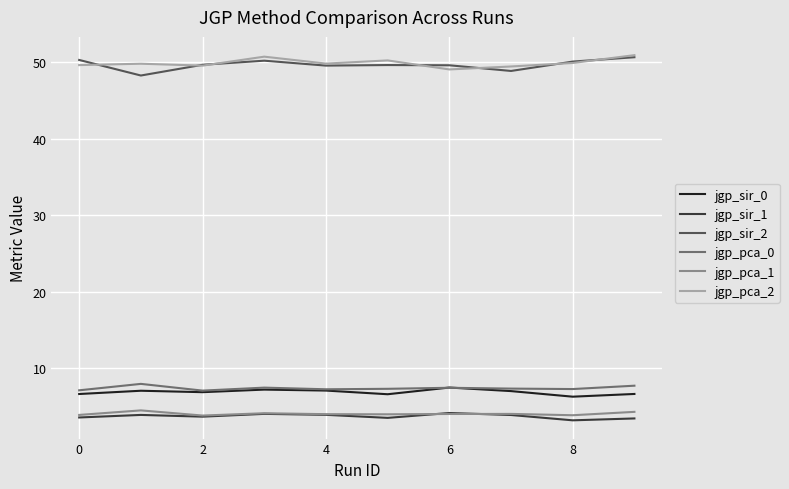

True or false: jgp_sir_2 and jgp_sir_1 cross at least once.

False